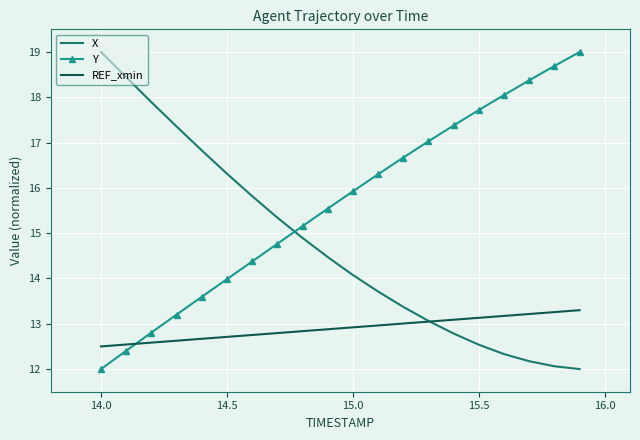

What is the difference between the maximum and minimum values in the X series?

7.0